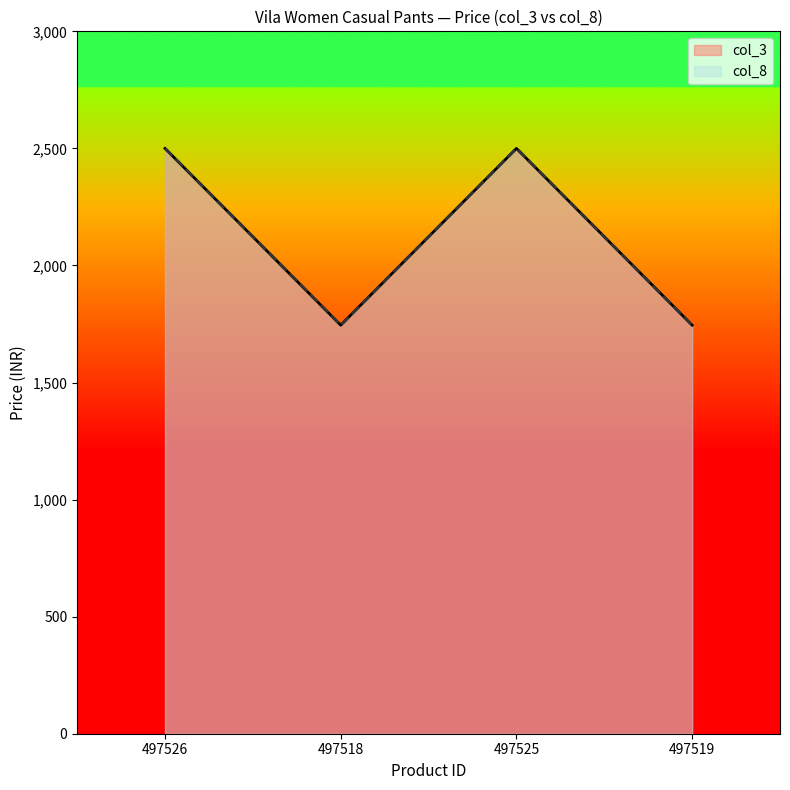

What is the value of the col_8 point at the 3rd from the left?

2500